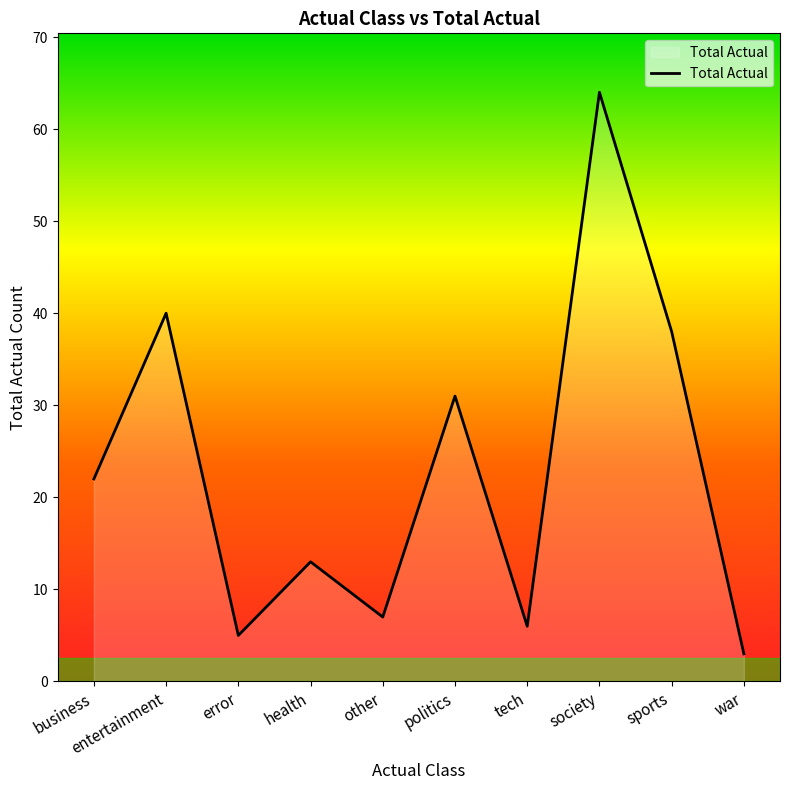

What position from the left is tech?

7